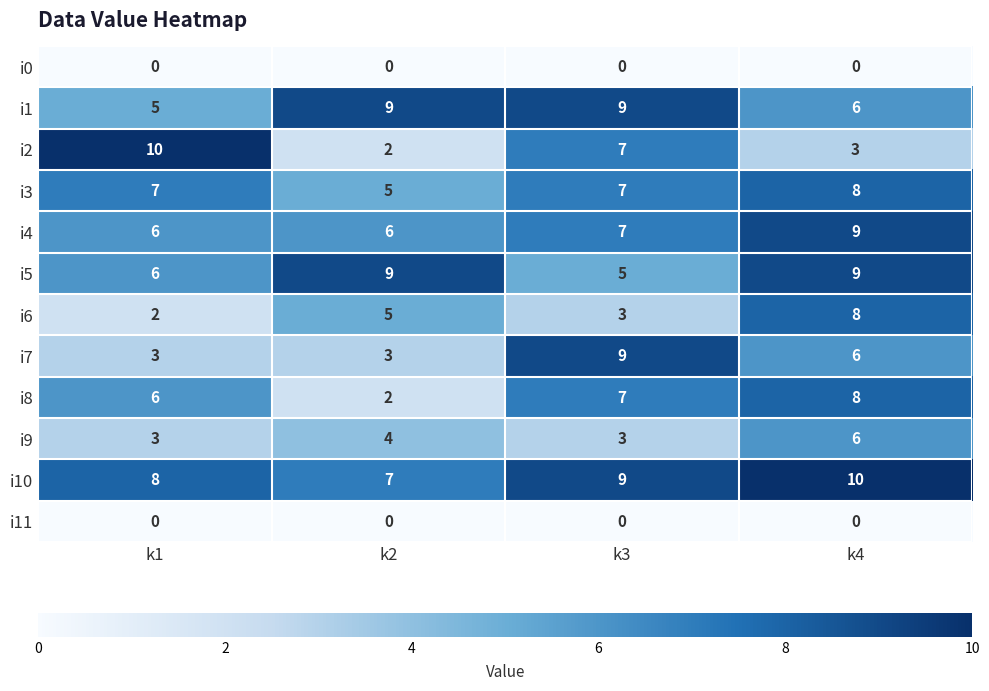

At which label is i2 closest to 6?

k3